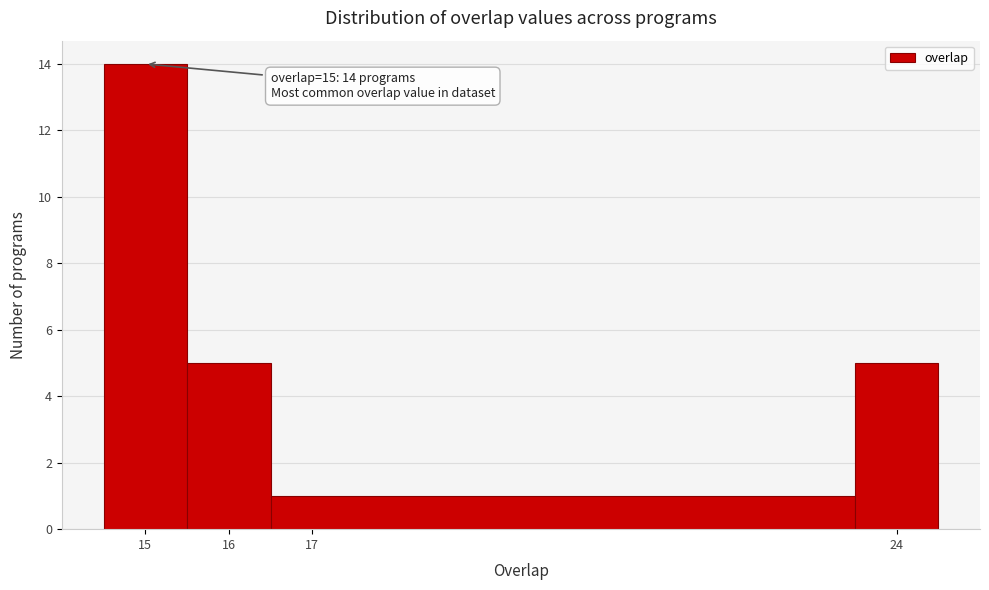

Which range on the x-axis has the tallest bar?

14.5 to 15.5